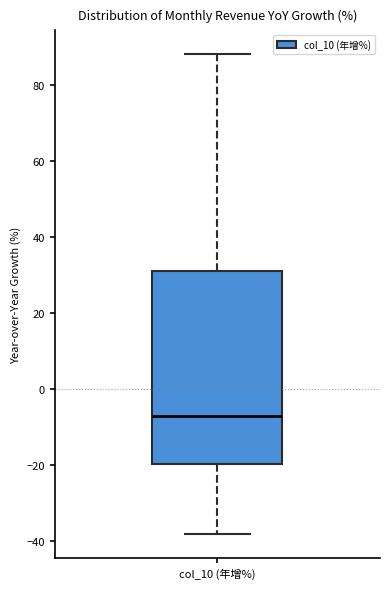

Where is the upper edge of the box for col_10 (年增%) on the y-axis? The values are not printed on the chart, so give them approximately, as read against the axis.

32